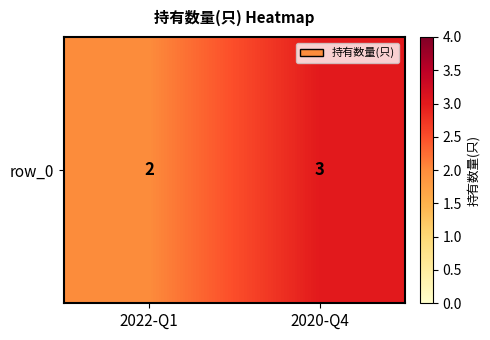

Count the values in the range 2 to 3.

2